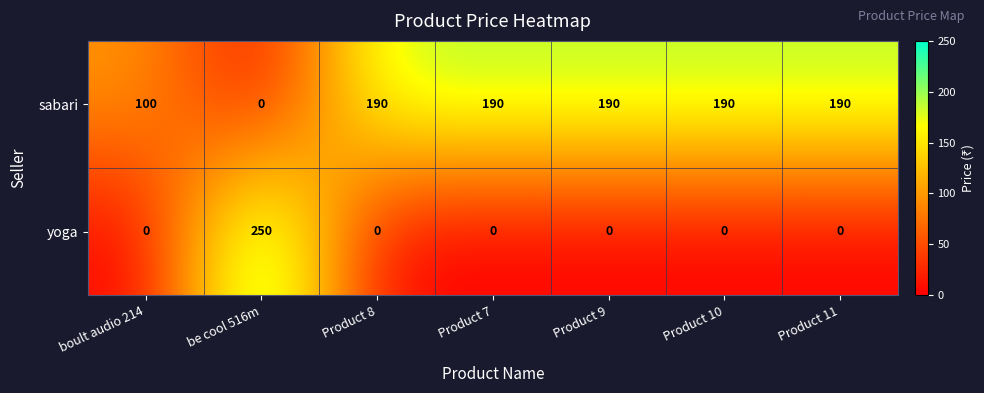

Which series has the largest range (max minus min)?

yoga